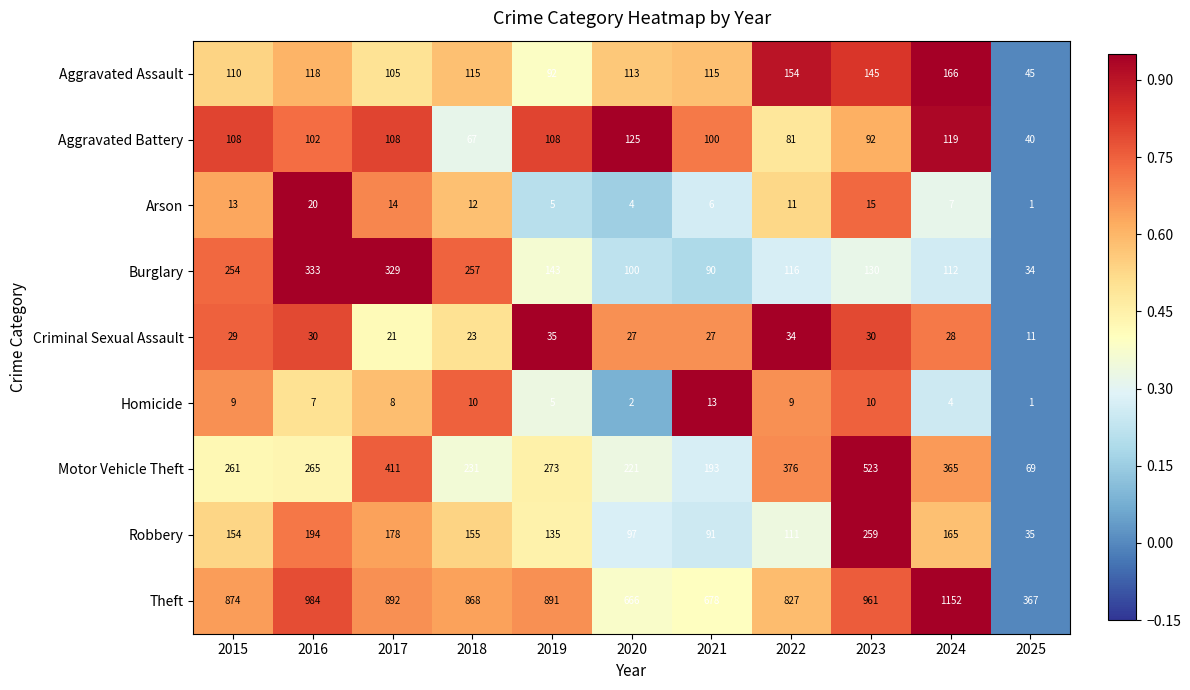

Rank the series at 2022 from highest to lowest value.

Theft, Motor Vehicle Theft, Aggravated Assault, Burglary, Robbery, Aggravated Battery, Criminal Sexual Assault, Arson, Homicide